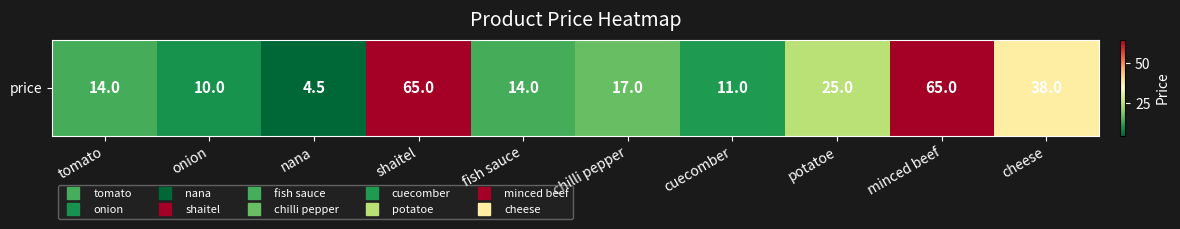

Between cheese and onion, which is larger?

cheese